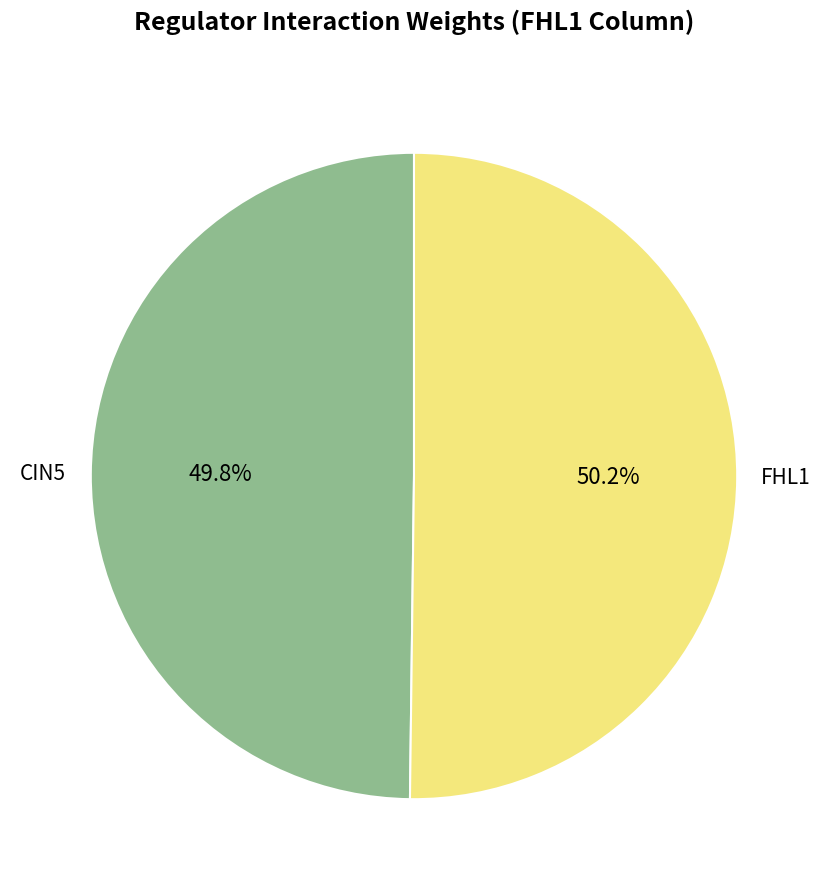

Is there a majority slice in this chart?

Yes